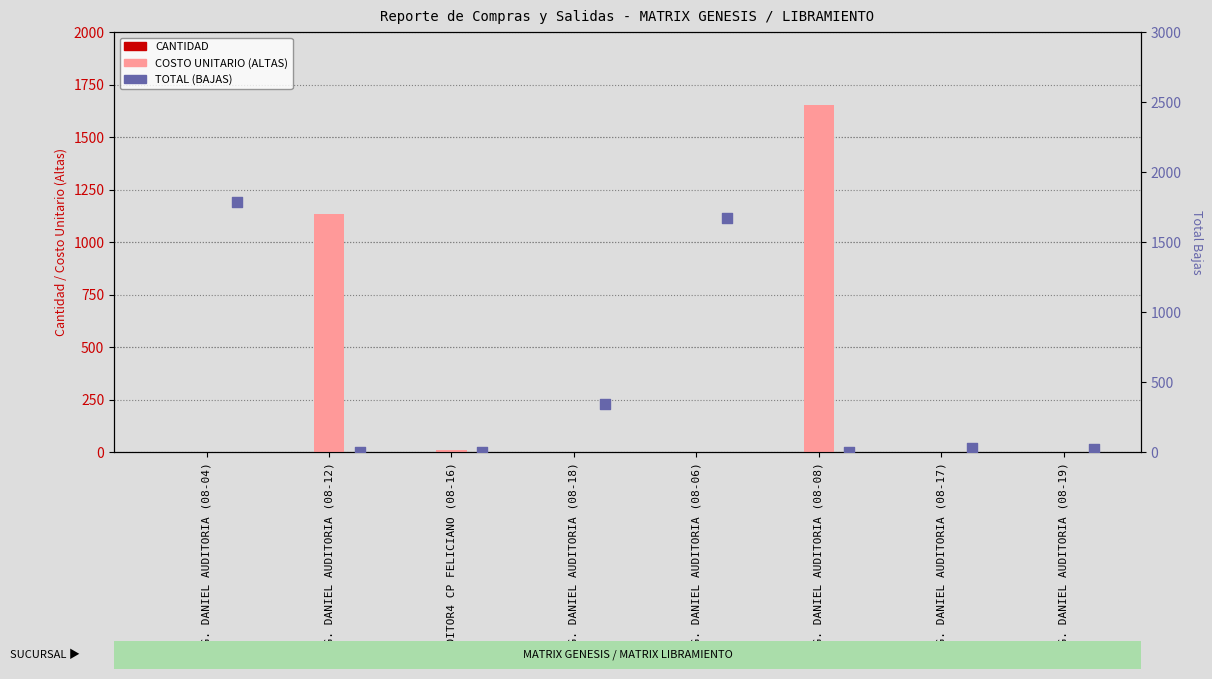

What are all the series names shown in the legend?

CANTIDAD, COSTO UNITARIO (ALTAS), TOTAL (BAJAS)